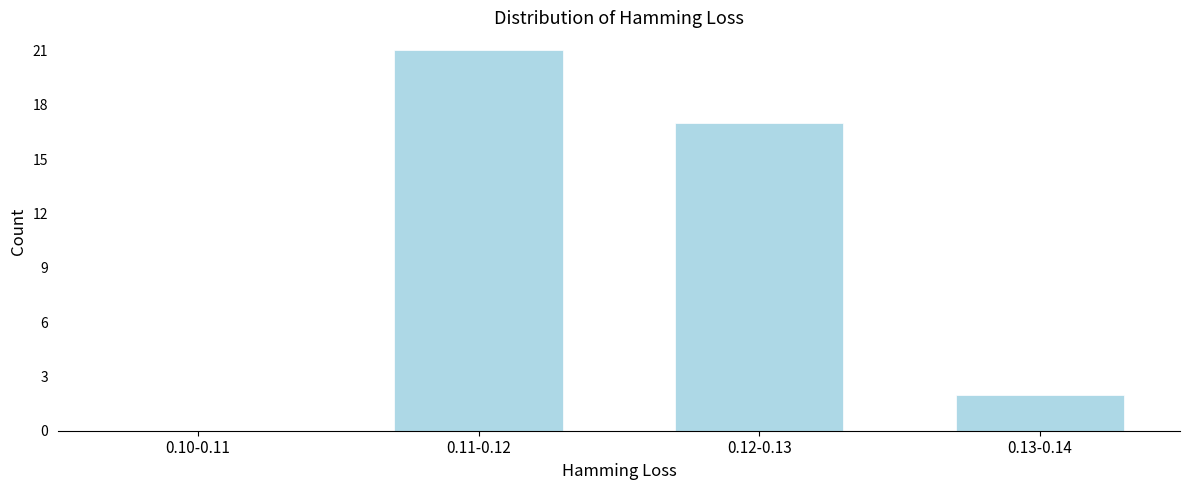

Reading left to right, extract all data points from this chart.

0.10-0.11=0	0.11-0.12=21	0.12-0.13=17	0.13-0.14=2